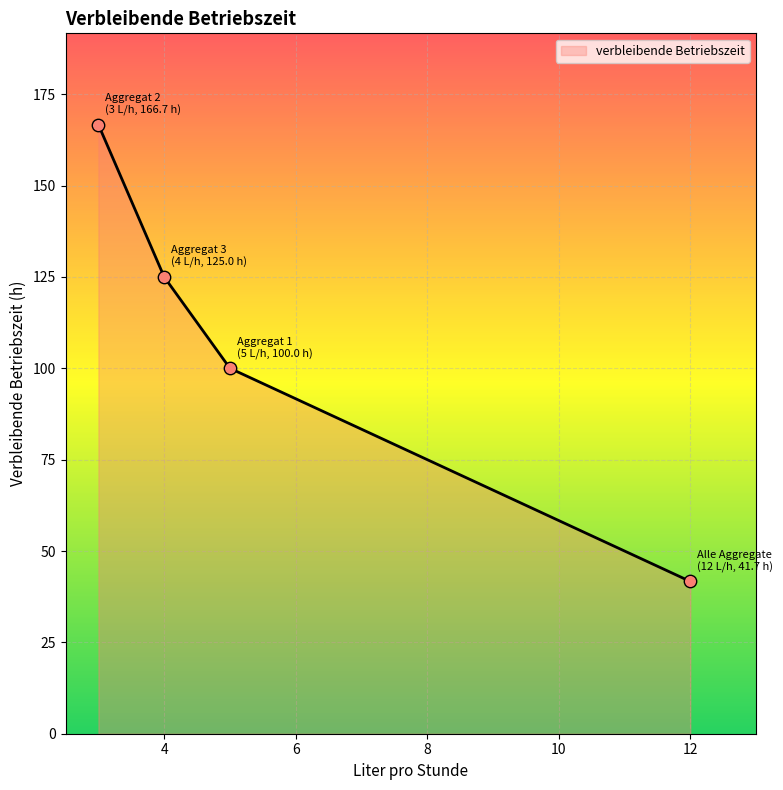

Approximately how many times larger is the value at Alle Aggregate compared to Aggregat 2?

0.2